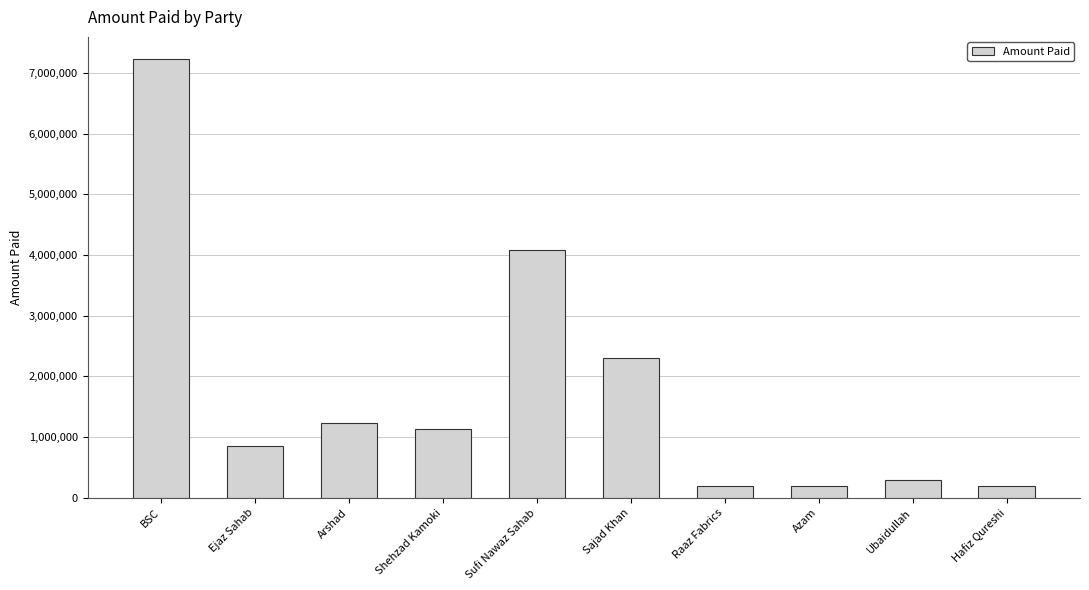

True or false: the data shows 3774608 at Sajad Khan.

False